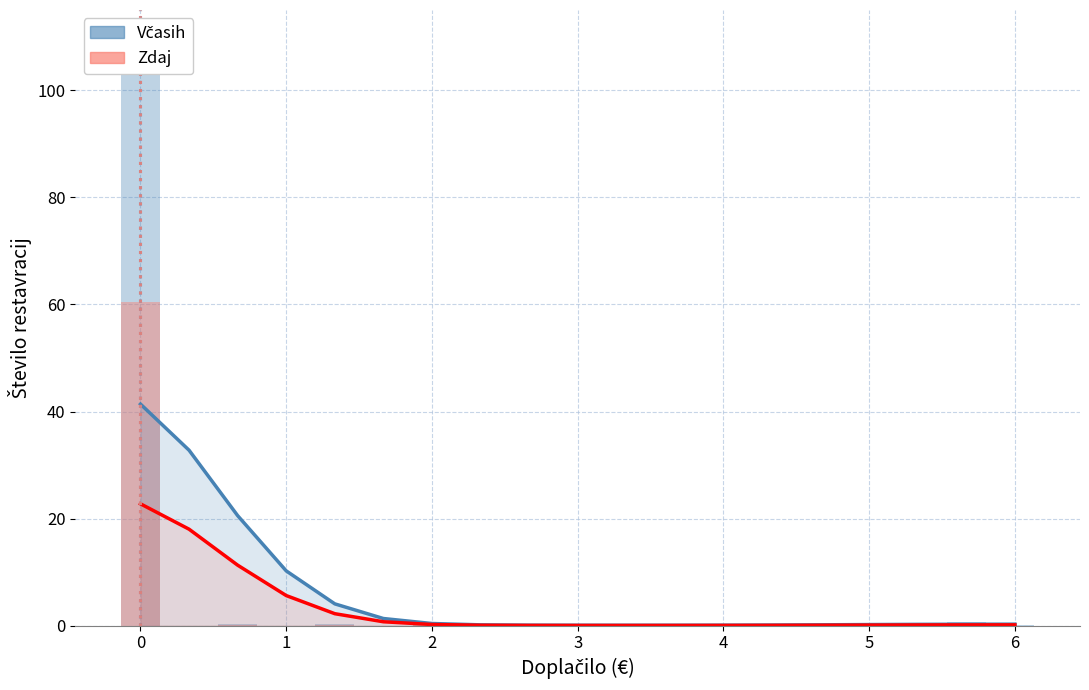

Rank the series at 14 from highest to lowest value.

Včasih, Zdaj